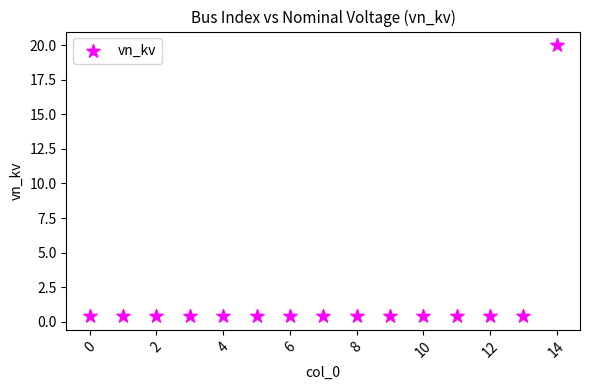

What is the range of Y values (max minus min)?

19.6